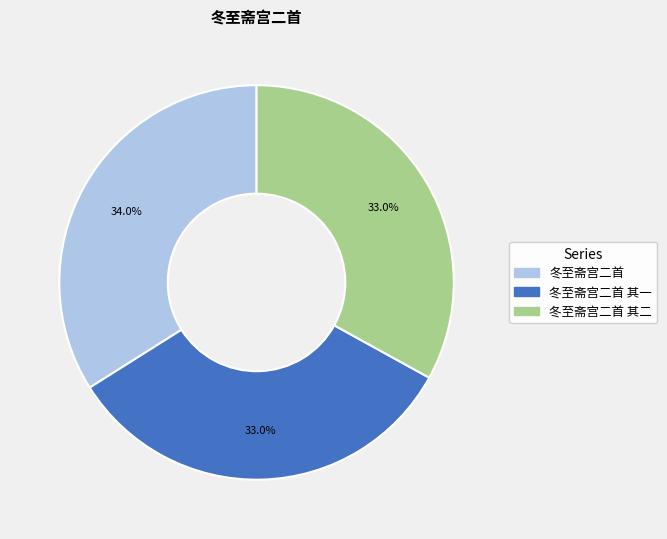

Does any single category account for the majority?

No